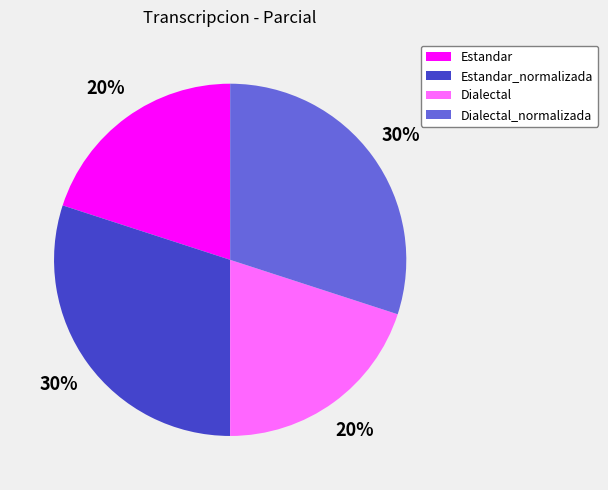

To the nearest percent, what is the difference between the largest and smallest slice percentages?

10%